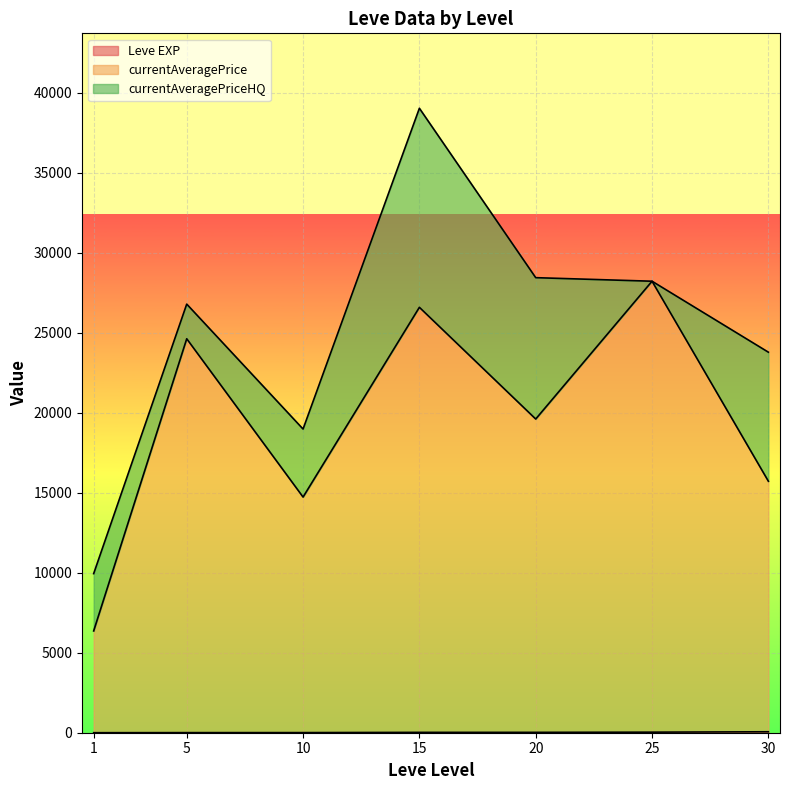

The Leve EXP series shows 2.0 at 1. True or false?

True